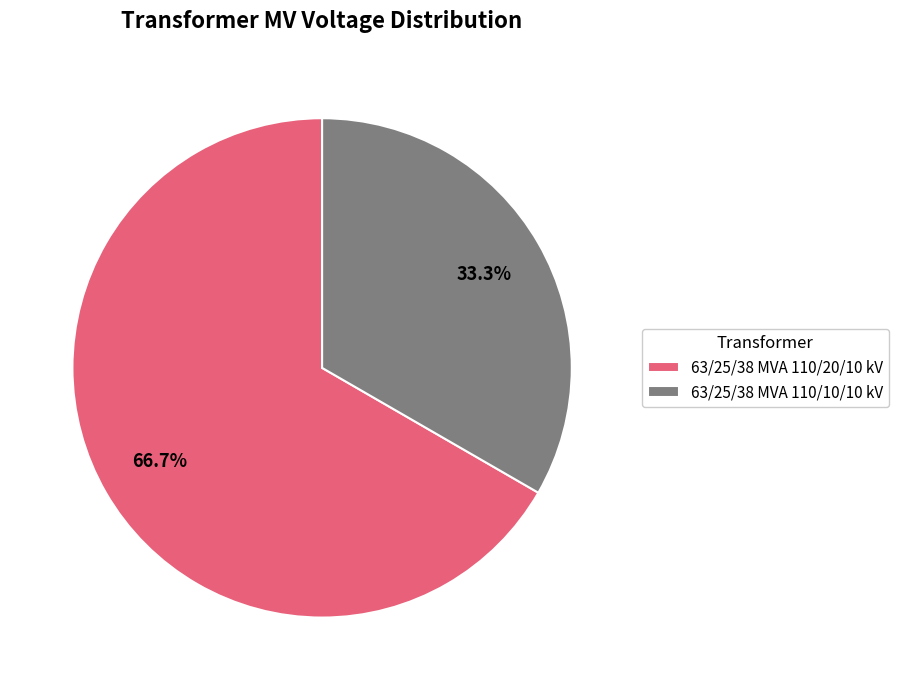

Is it true that 63/25/38 MVA 110/20/10 kV is 58% of the pie?

False